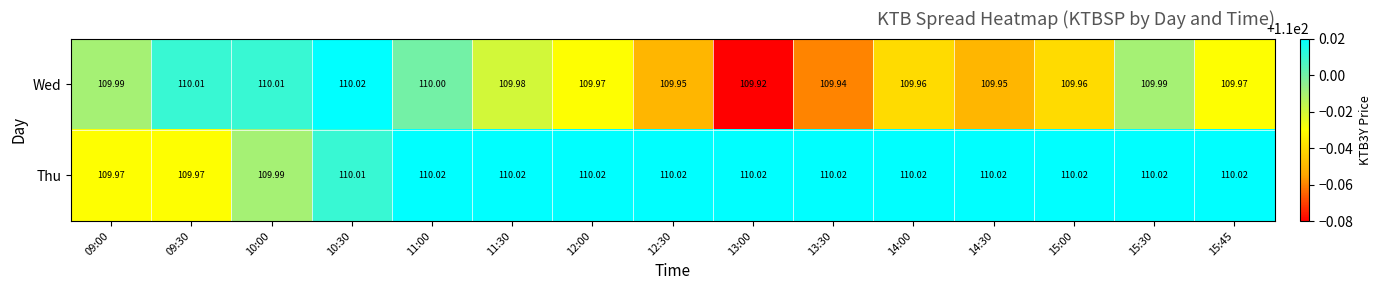

Which series changed the most between 11:30 and 15:30?

Wed